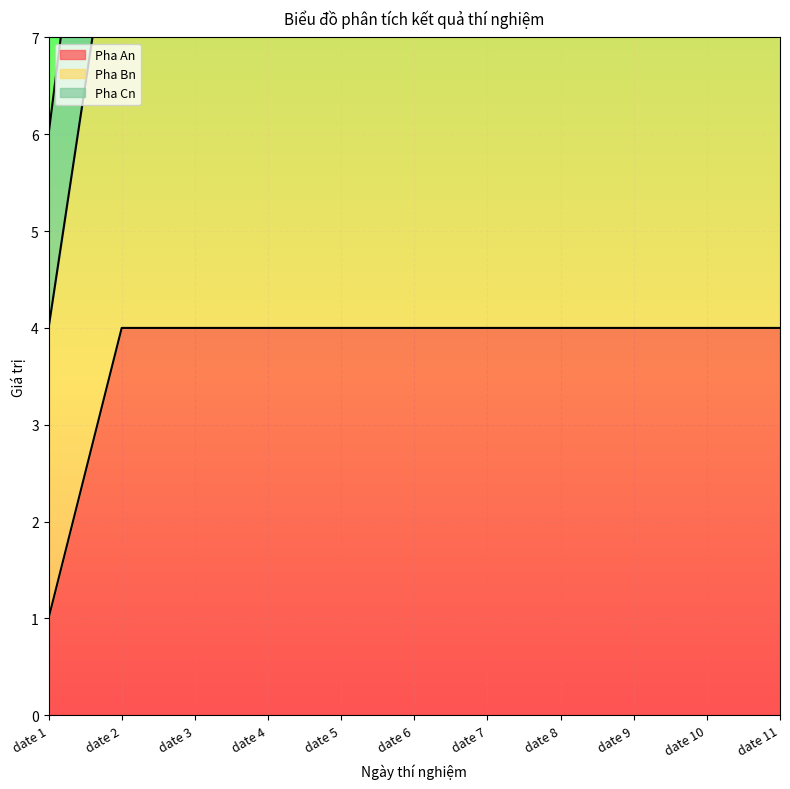

At how many categories does at least one series exceed 5?

11